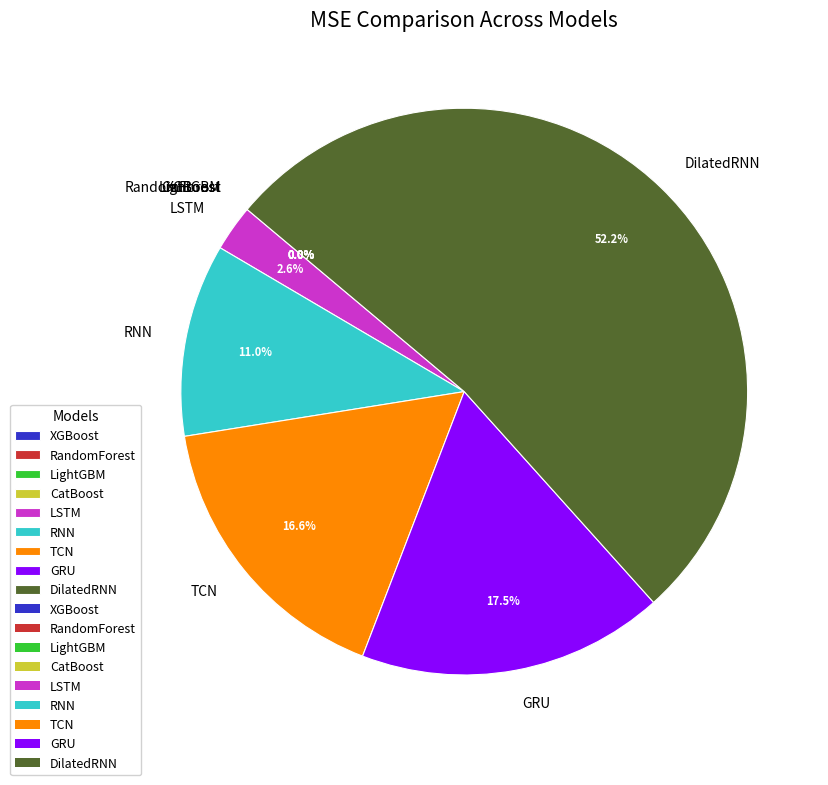

Which category has the biggest portion of the pie?

DilatedRNN